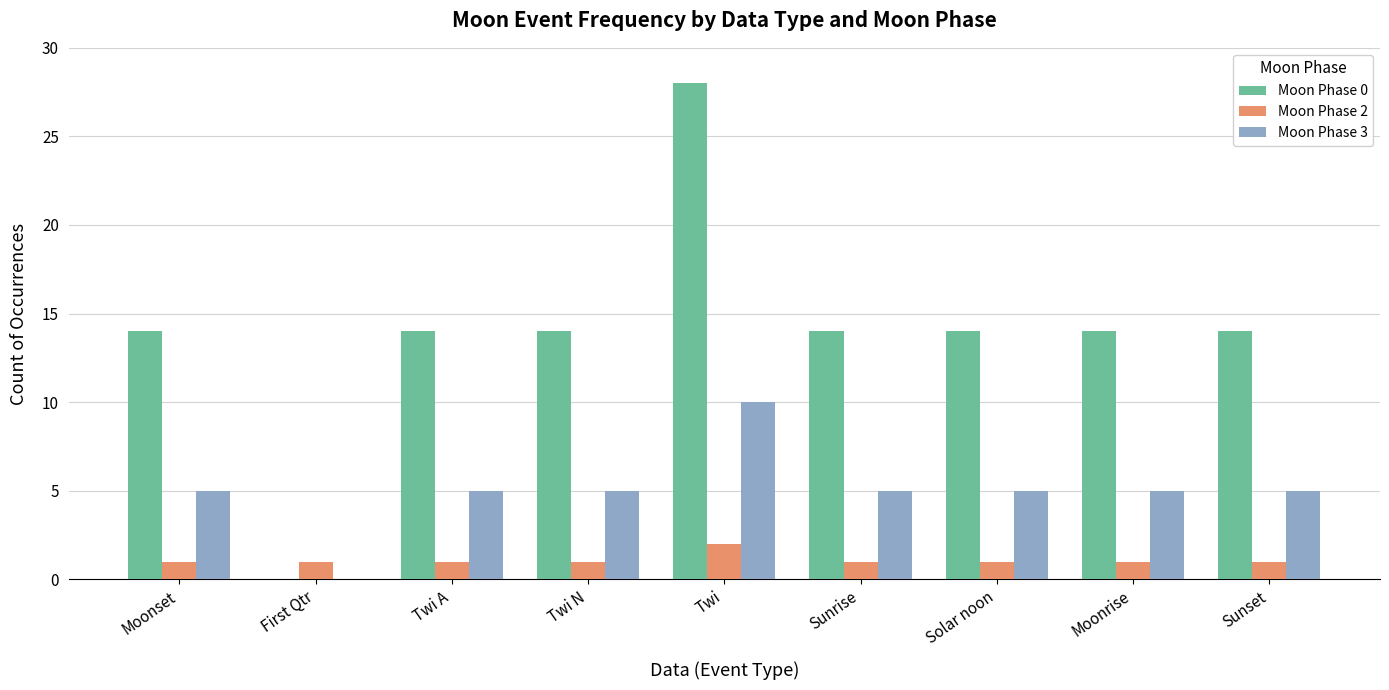

Between Twi N and Twi, which series saw the biggest shift?

Moon Phase 0